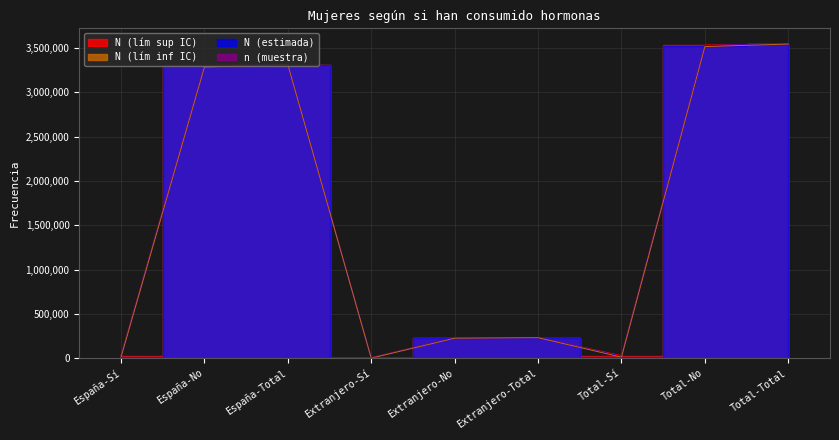

Which category has the lowest value in the N (lím sup IC) series?

Extranjero-Sí